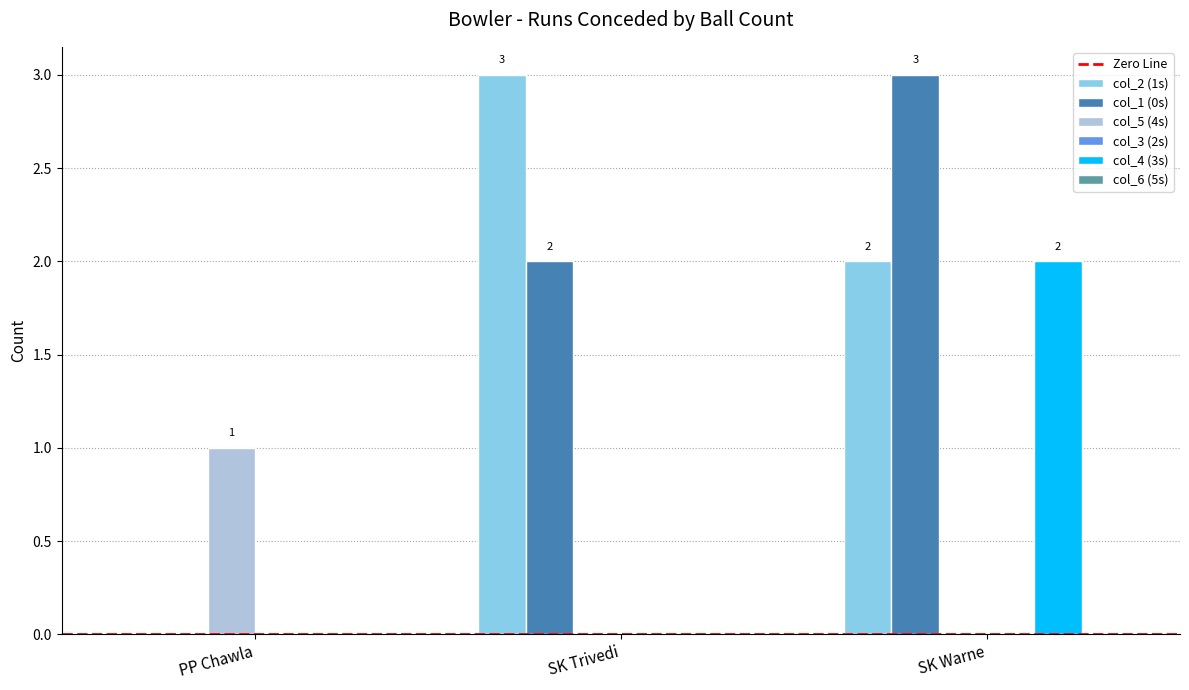

Between PP Chawla and SK Trivedi, which series saw the biggest shift?

col_2 (1s)